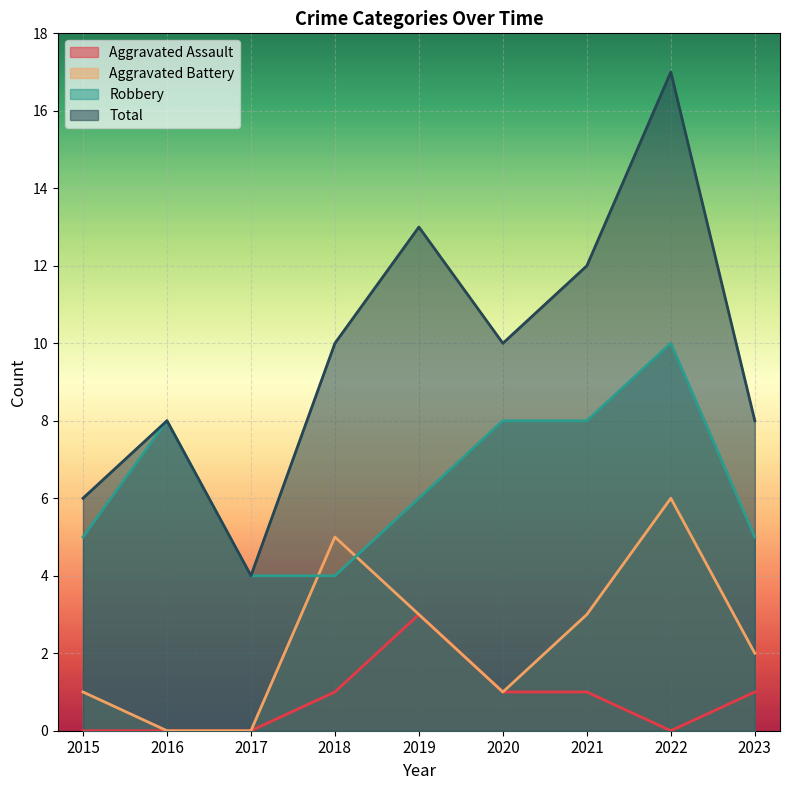

Is the value of Robbery at 2022 greater than the value of Total at 2023?

Yes